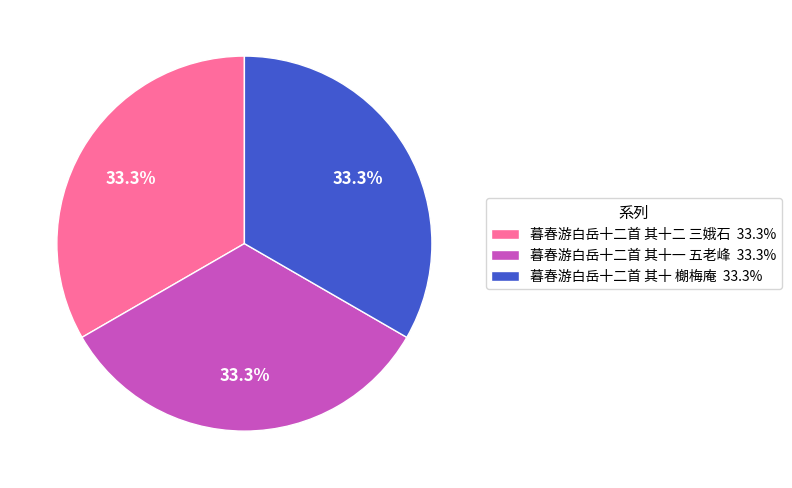

Approximately how many times larger is the value at 暮春游白岳十二首 其十 樃梅庵 33.3% compared to 暮春游白岳十二首 其十二 三娥石 33.3%?

1.0